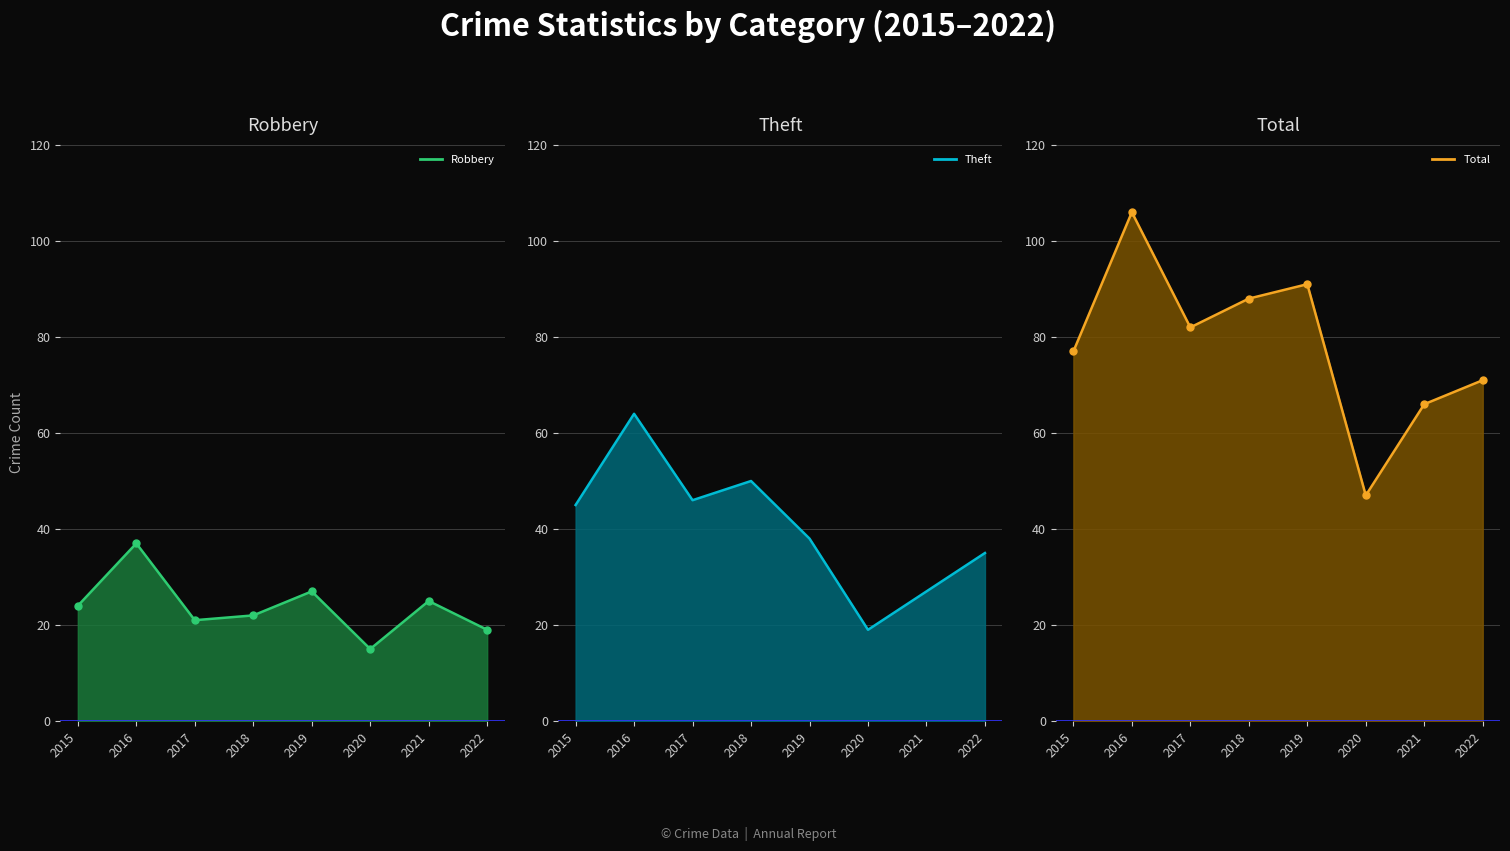

True or false: Theft line has more than 1 points higher than both neighbors.

True